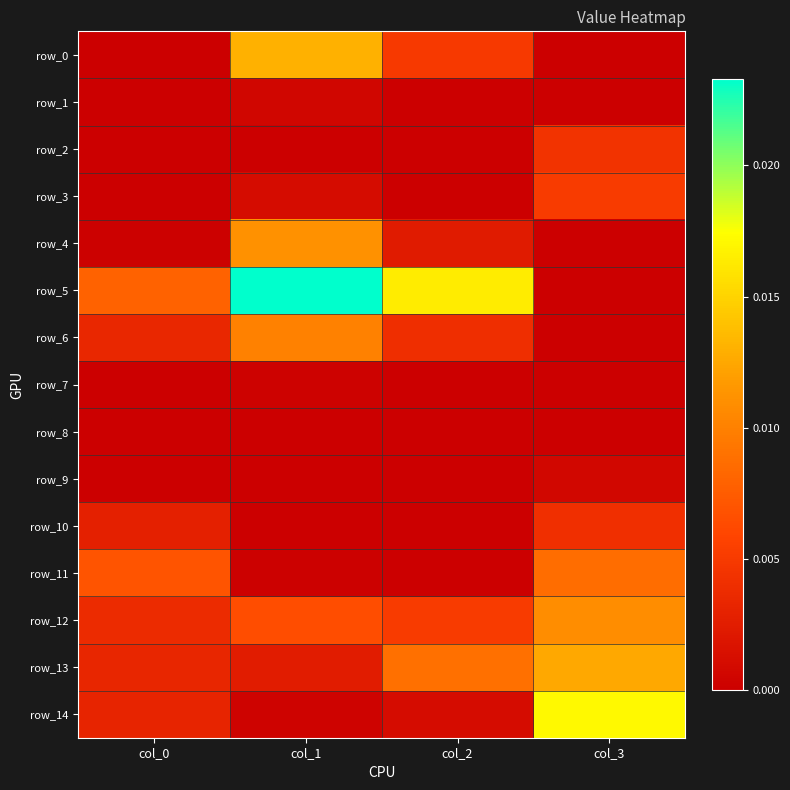

Rank the series at col_0 from highest to lowest value.

row_5, row_11, row_12, row_6, row_13, row_14, row_10, row_4, row_7, row_0, row_1, row_2, row_3, row_8, row_9